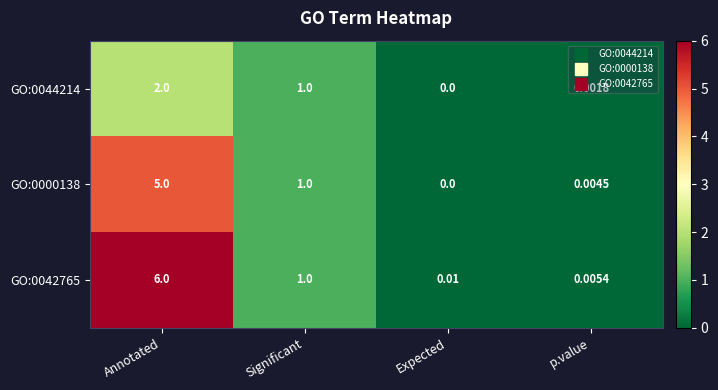

Is the value of GO:0000138 at Annotated greater than the value of GO:0042765 at Expected?

Yes